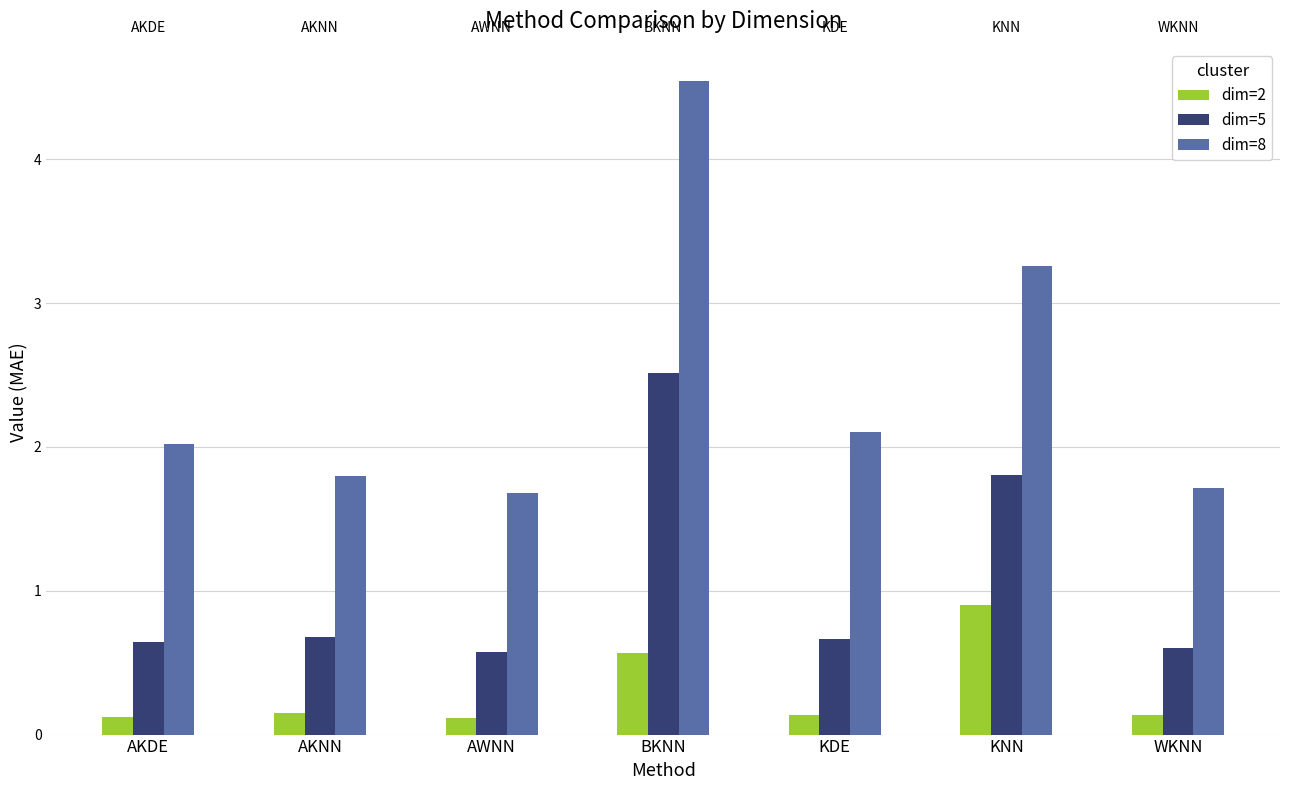

How many bars are there in each group?

3